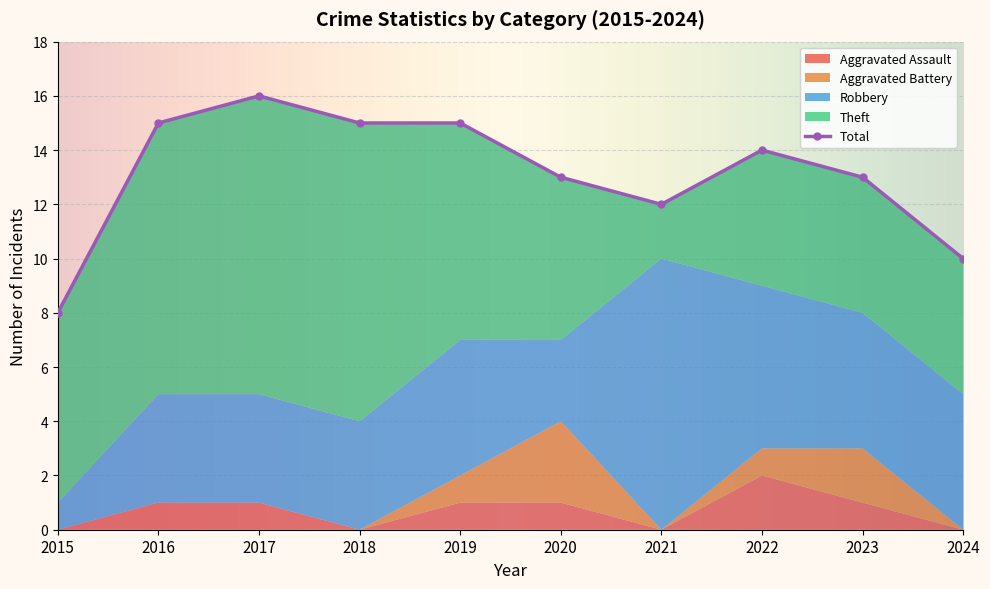

At which category is the sum across all series the highest?

2017